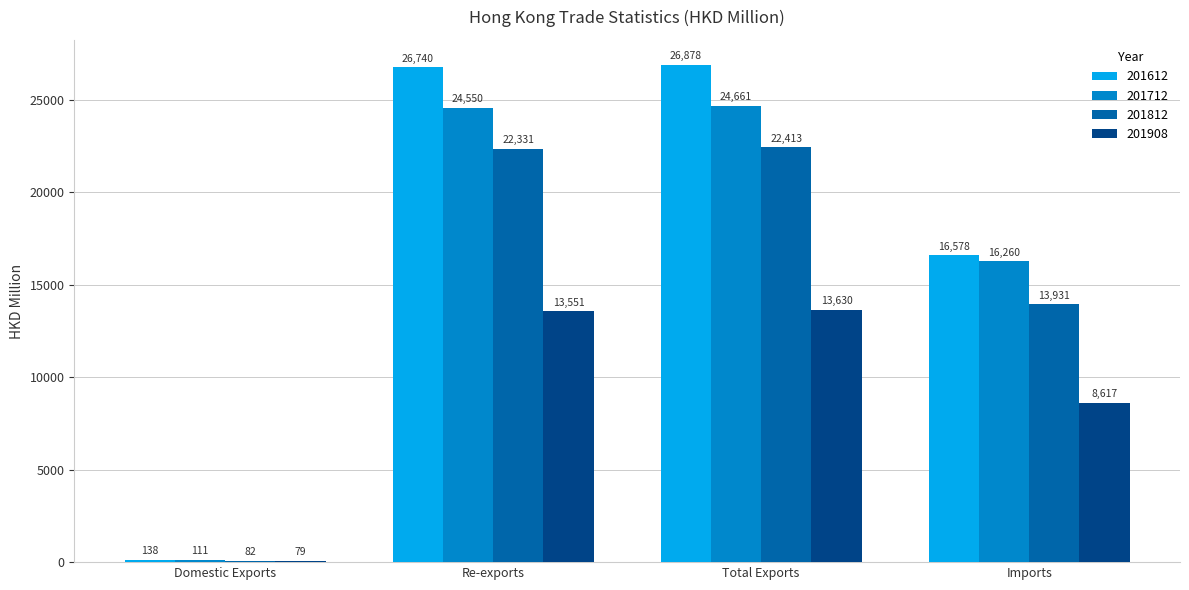

At which category does the chart reach its peak across all series?

Total Exports